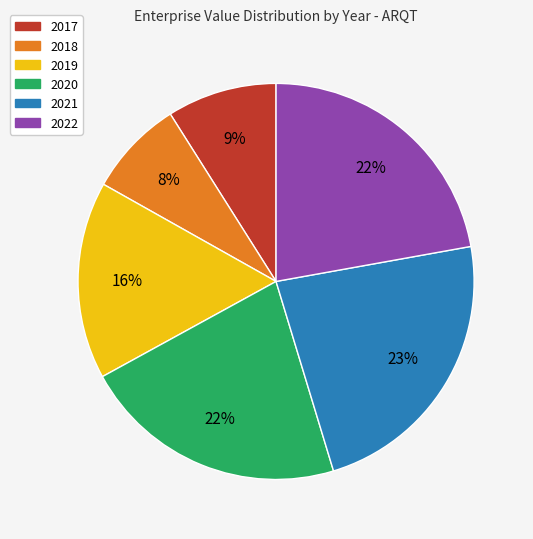

True or false: 2020 accounts for 22% of the total.

True